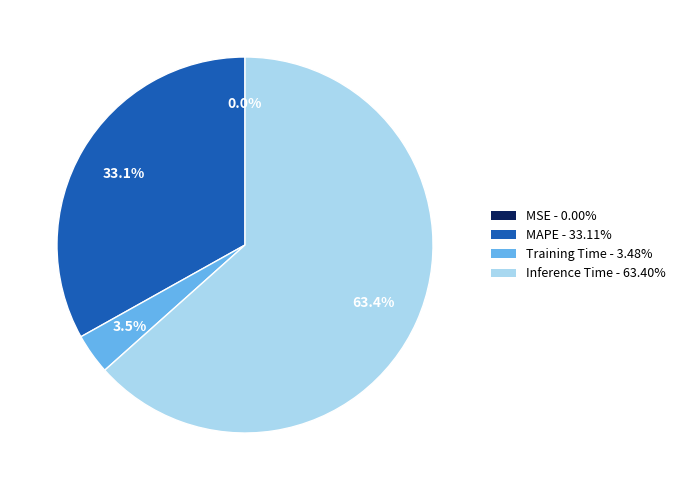

Between MAPE and Inference Time, which is larger?

Inference Time